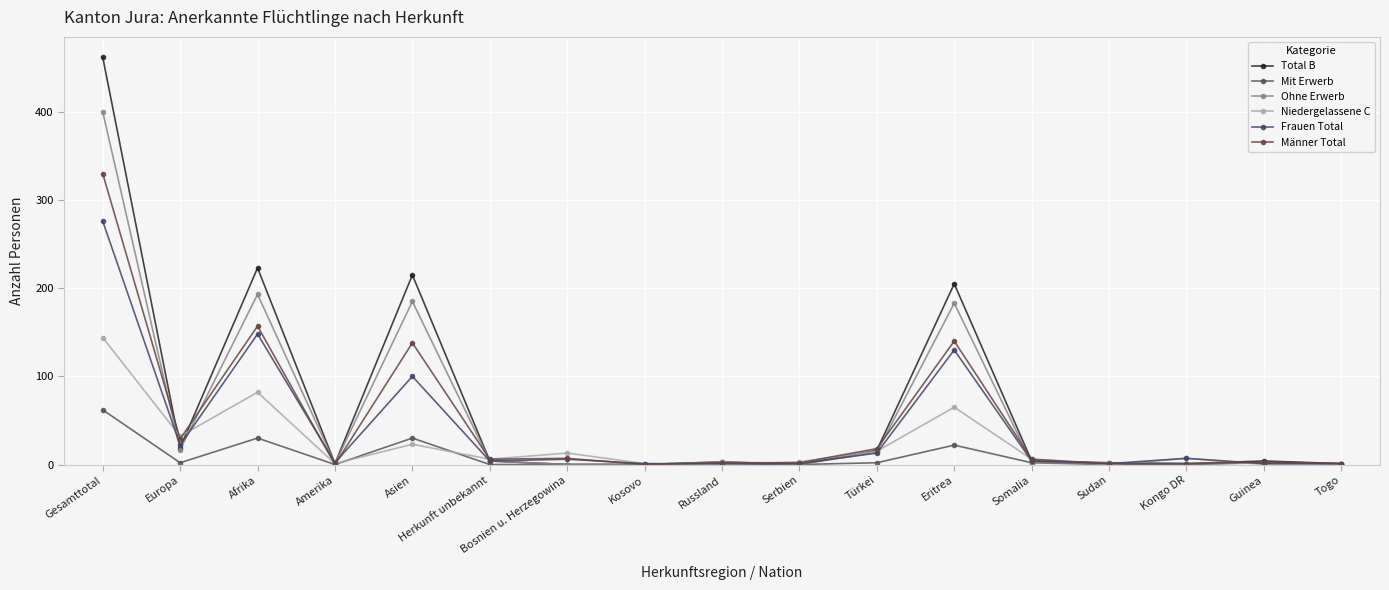

After their last crossing, which series has the higher values: Frauen Total or Total B?

Total B